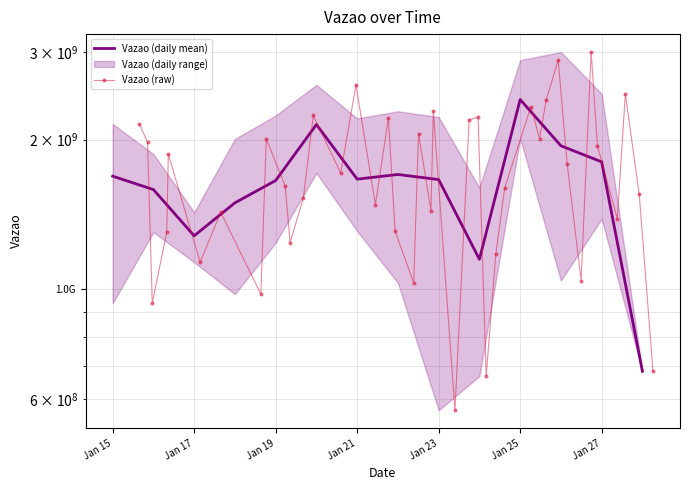

What is the sum of all values?

68393287628